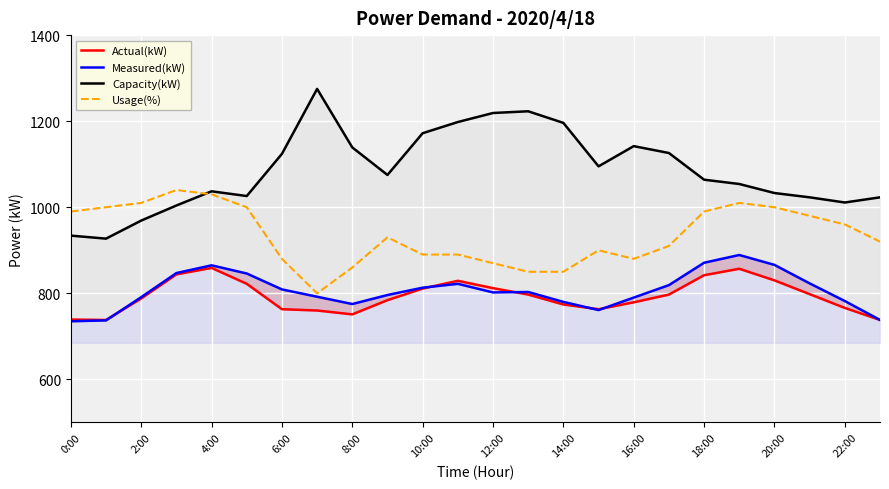

What is the minimum value shown in the chart?

735